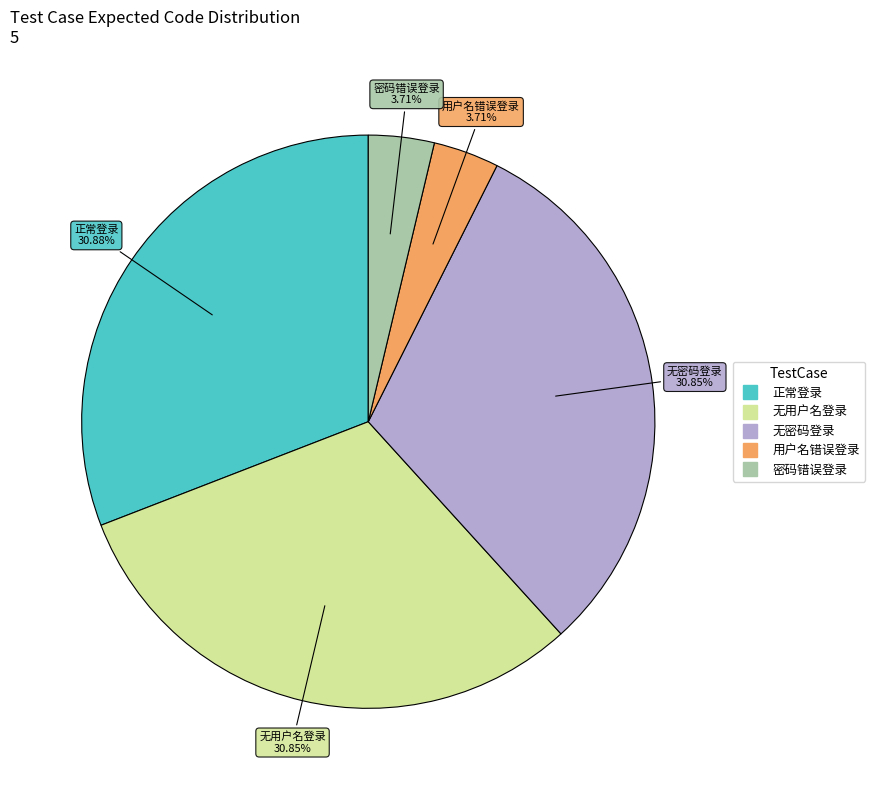

Is there a majority slice in this chart?

No